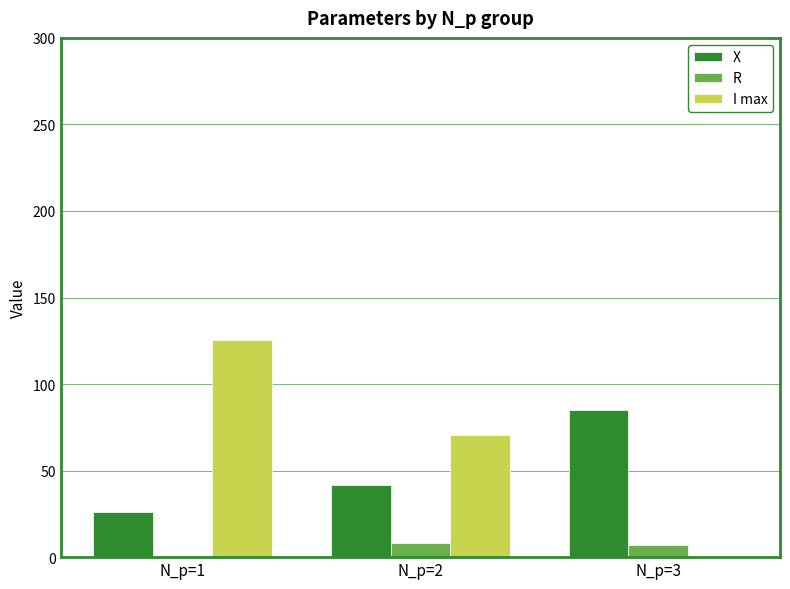

Where does the I max series first go above 70?

N_p=1